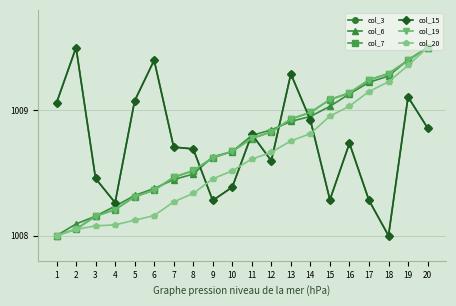

What is the difference between the highest and lowest values at 16?

0.4